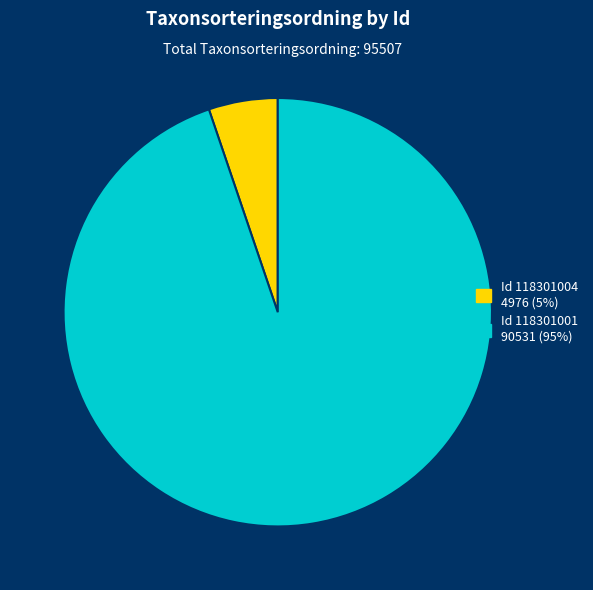

Is there any slice that represents more than half of the pie?

Yes